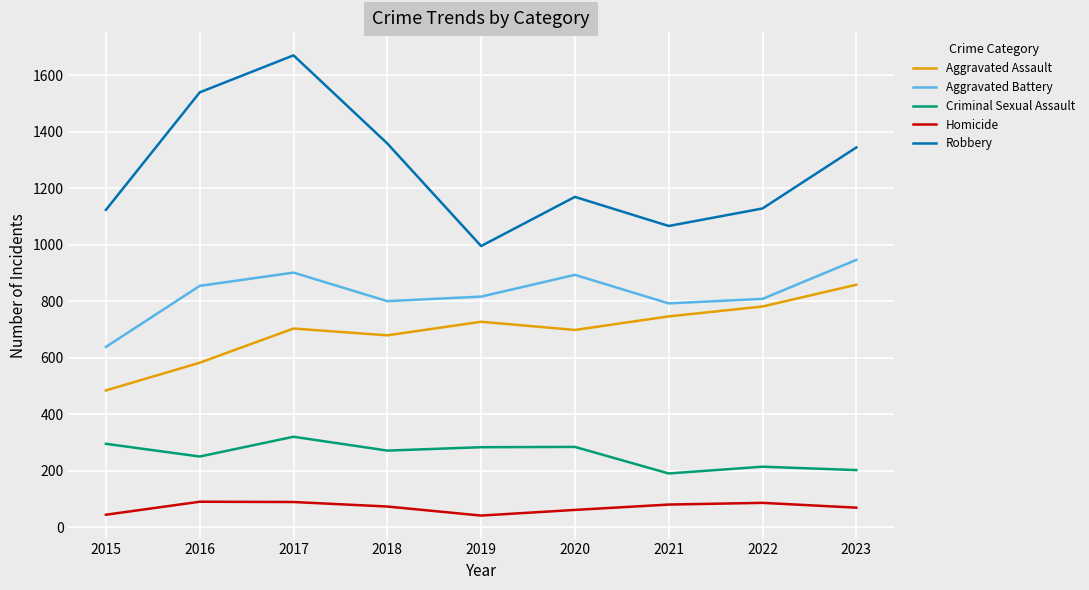

True or false: Robbery and Criminal Sexual Assault cross at least once.

False